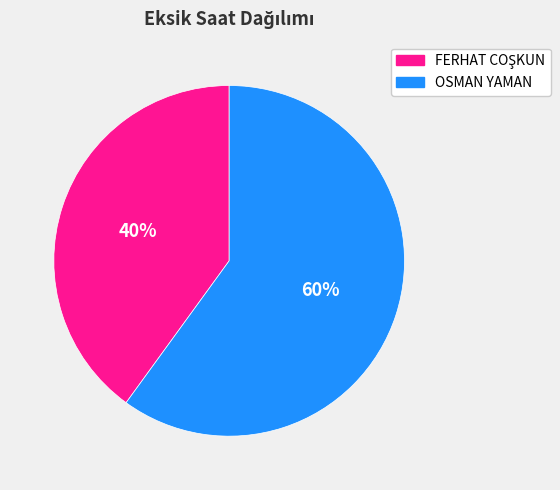

The OSMAN YAMAN slice represents 60% of the pie. True or false?

True